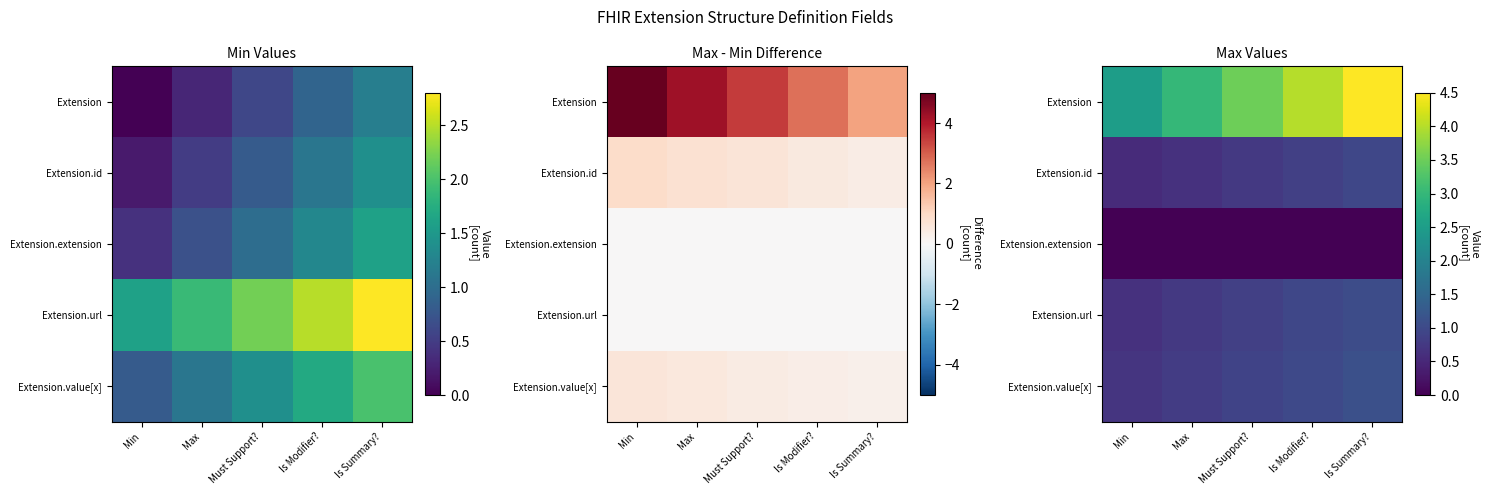

What is the total value across all series at Max?

5.2